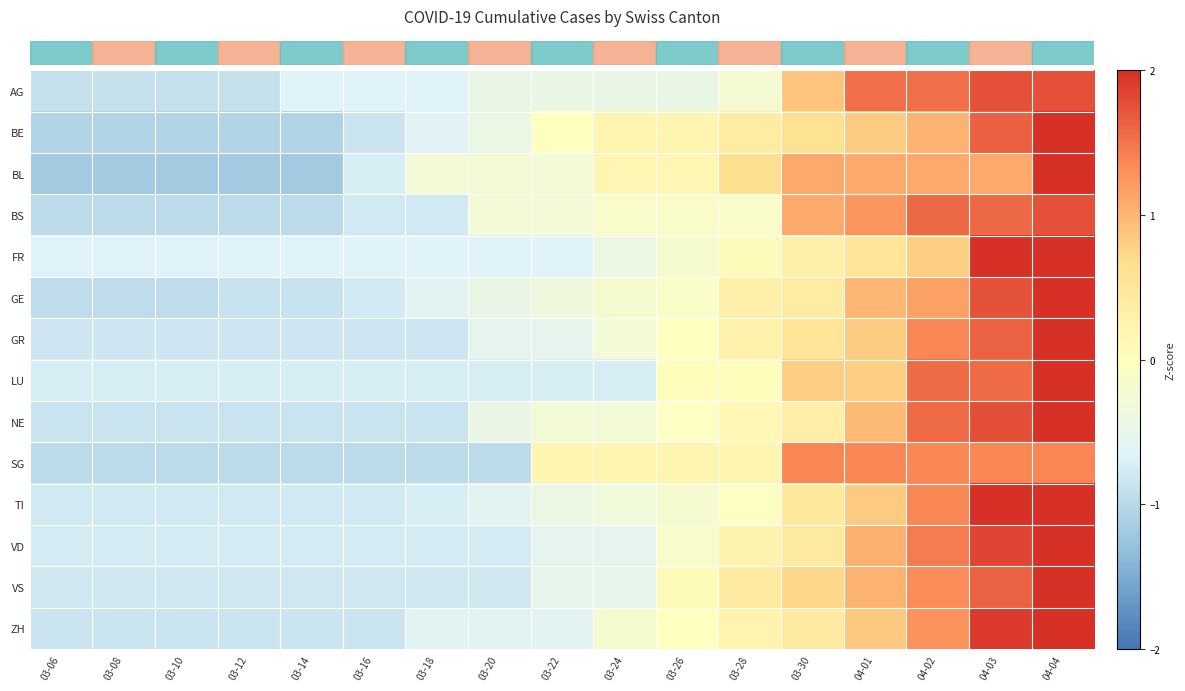

What is the minimum value shown in the chart?

-1.2